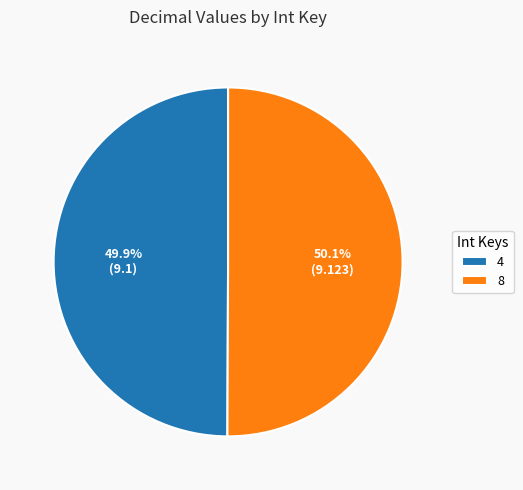

Count the number of slices in the pie.

2